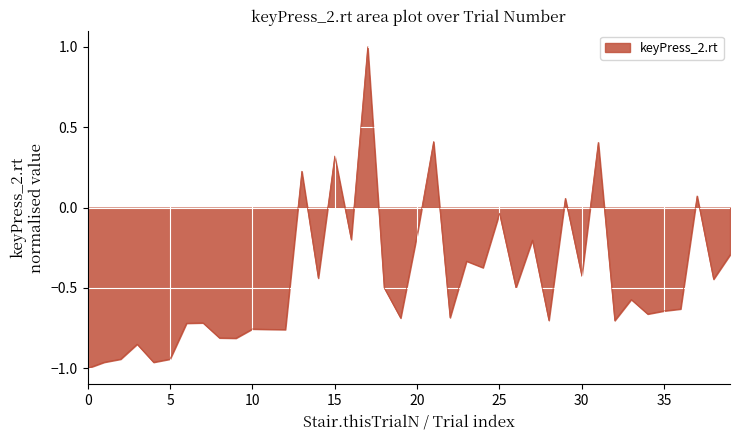

What is the greatest value displayed?

1.0